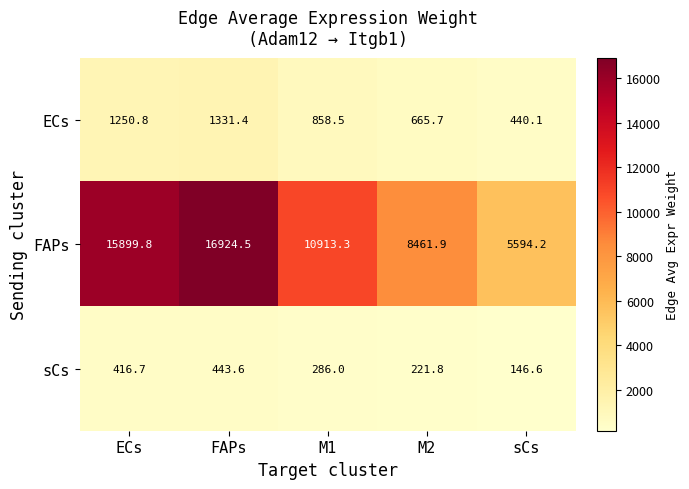

At which label is sCs closest to 295?

M1